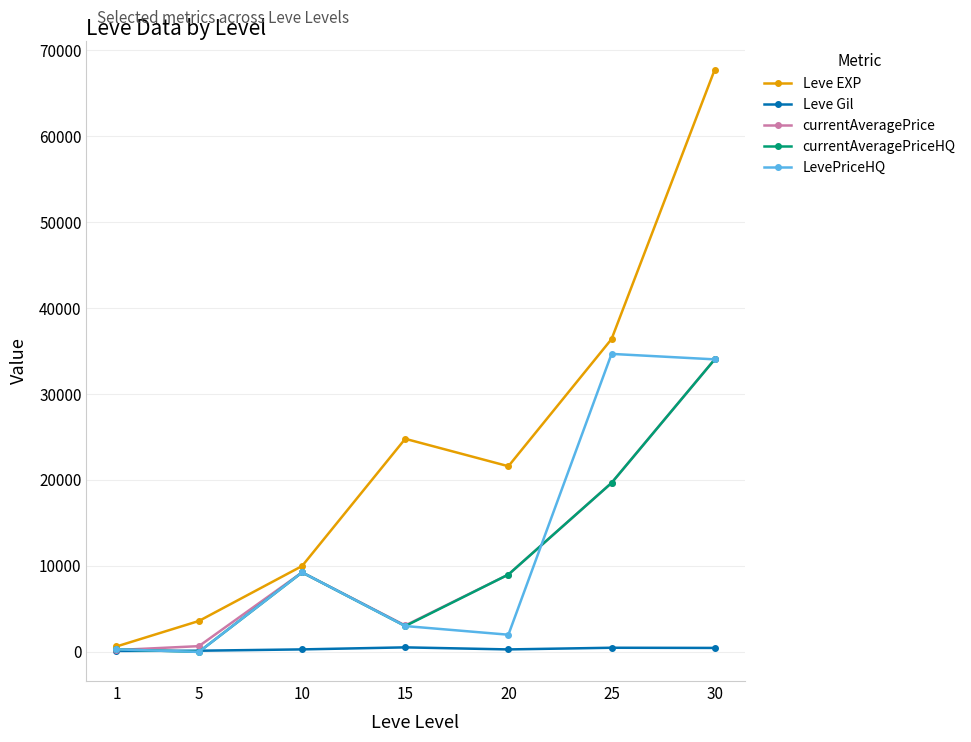

What is the sum of the currentAveragePriceHQ values at 5 and 10?

9250.0